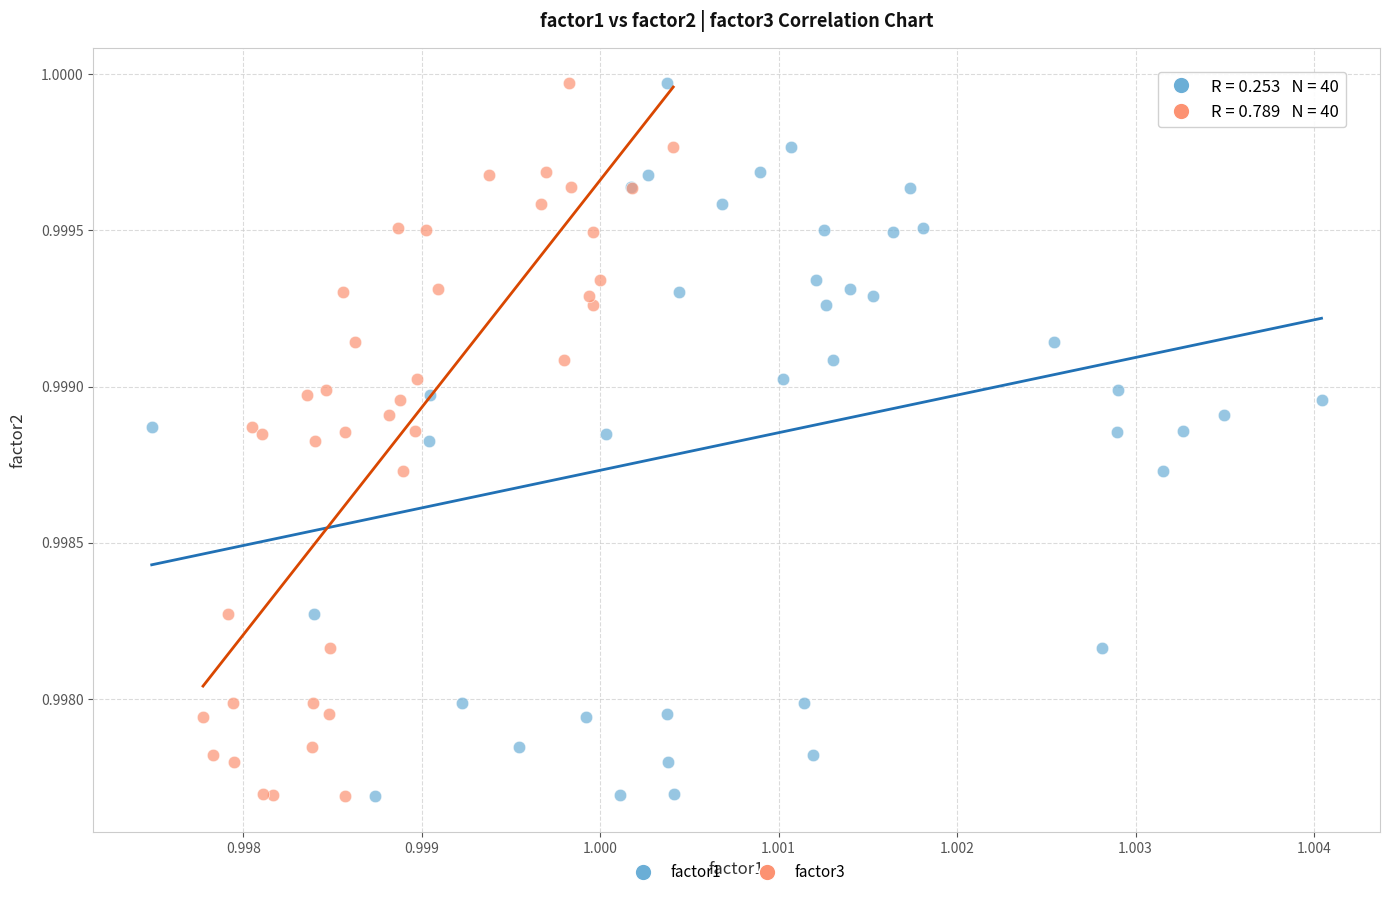

What are all the series names shown in the legend?

factor1, factor3